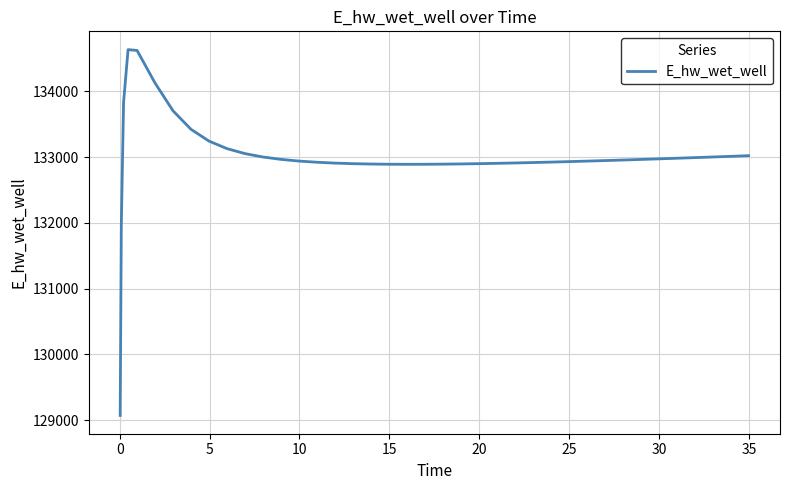

What is the minimum value shown in the chart?

129072.9